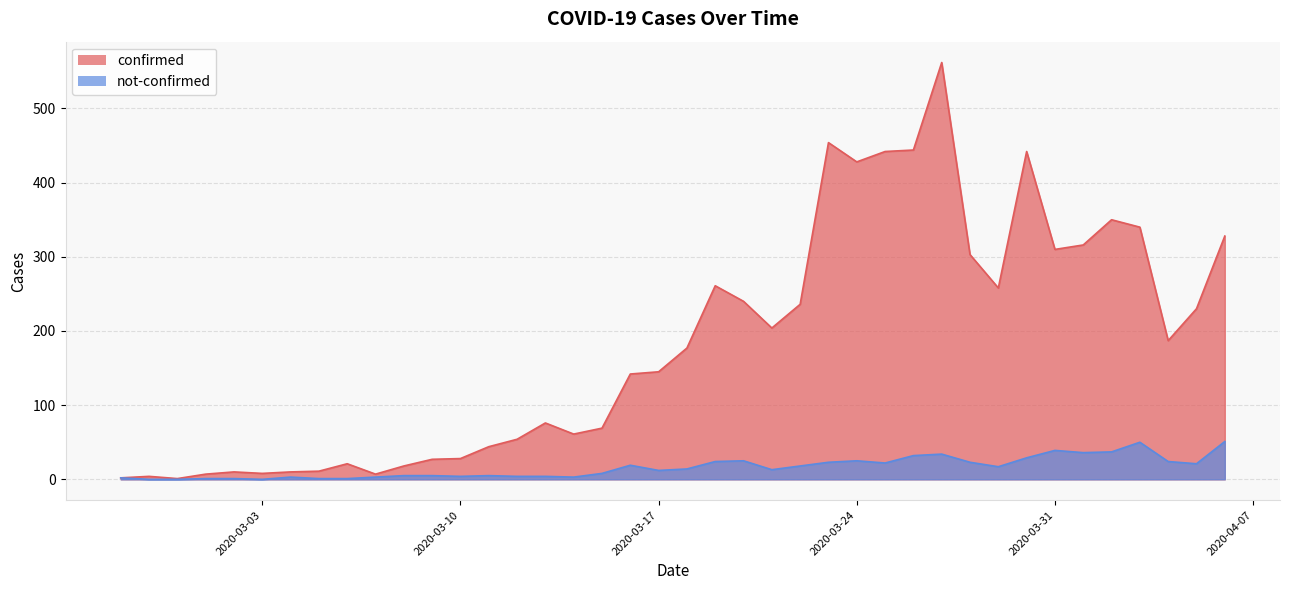

At which label does not-confirmed first exceed 14?

2020-03-16